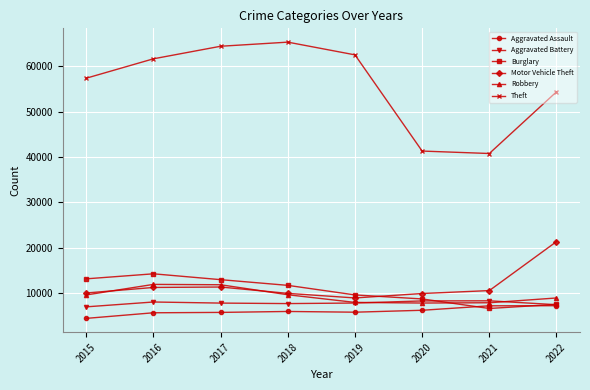

True or false: Theft and Robbery cross at least once.

False